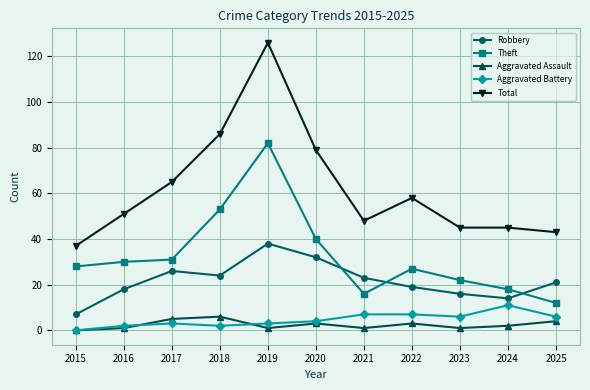

Is it true that Robbery equals 32 at 2016?

False